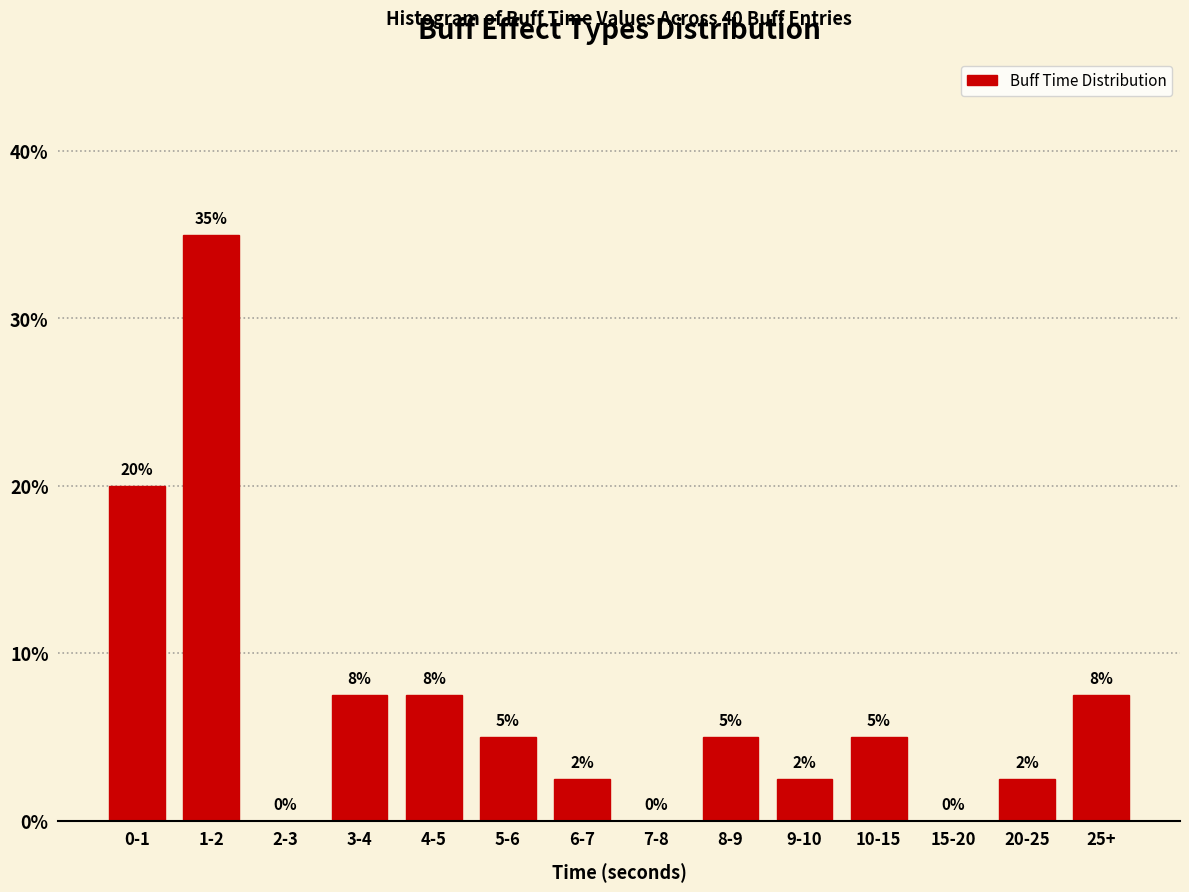

Where is the data nearest to the value 17?

0-1